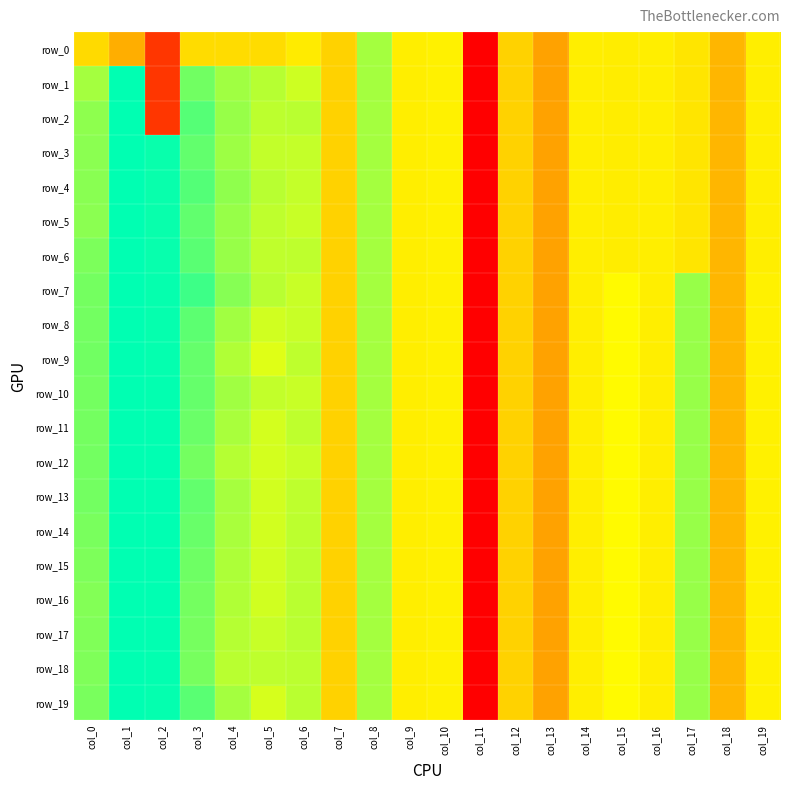

How many categories are shown in the chart?

20